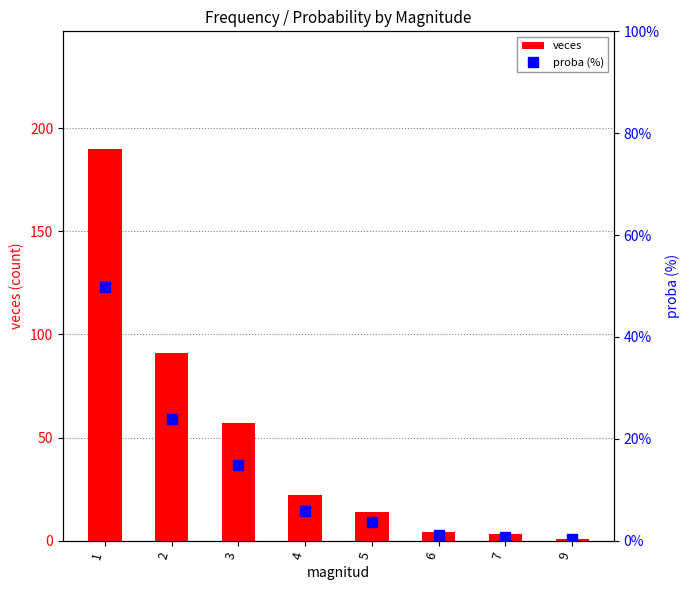

The proba (%) series shows 4.9 at 5. True or false?

False